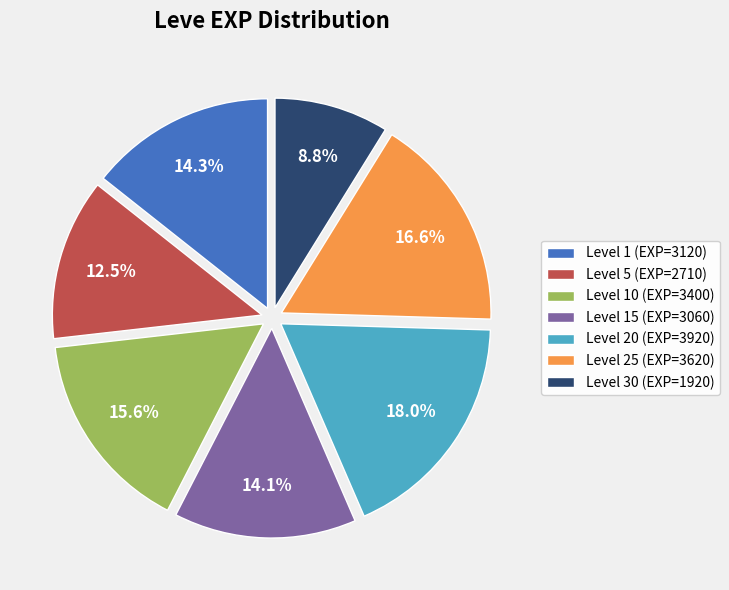

What is the ratio of the value at Level 25 (EXP=3620) to the value at Level 30 (EXP=1920)?

1.9